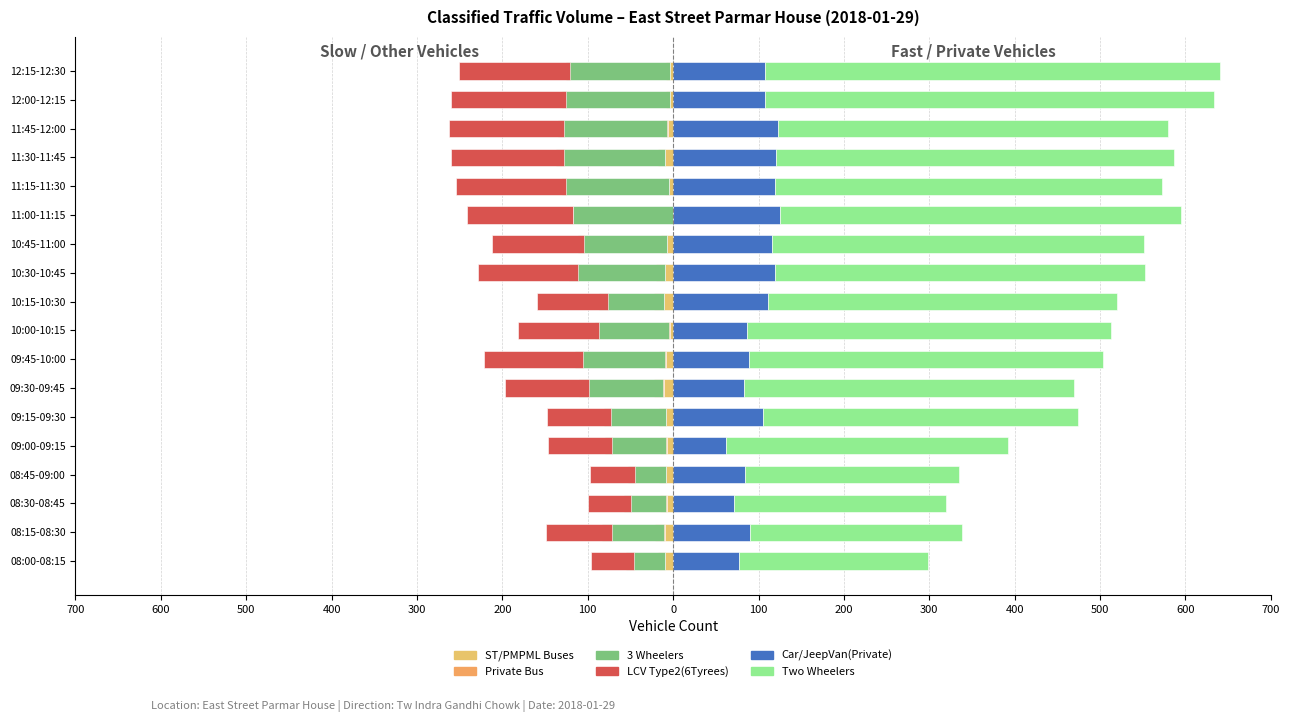

Is it true that LCV Type2(6Tyrees) equals -134 at 16?

True